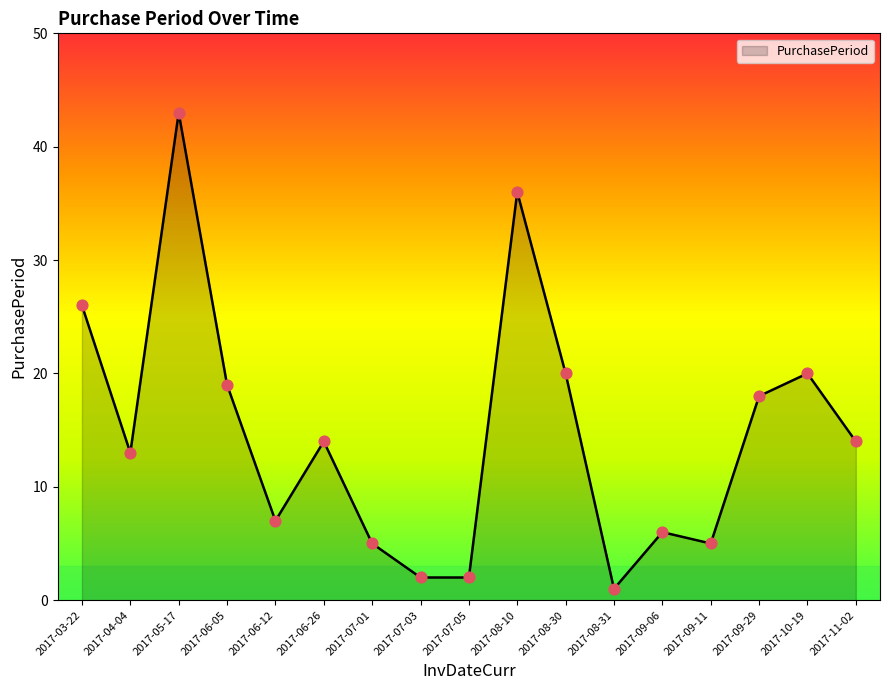

Approximately how many times larger is the value at 2017-09-06 compared to 2017-06-12?

0.9